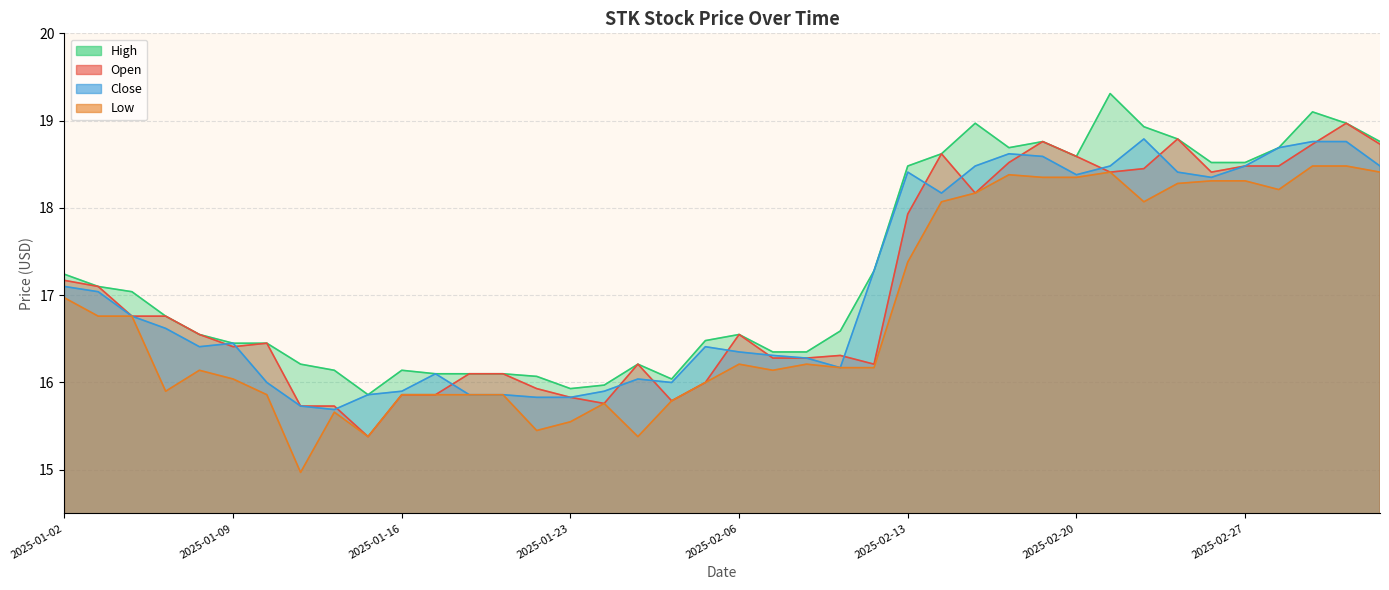

Does the chart have visible grid lines?

Yes